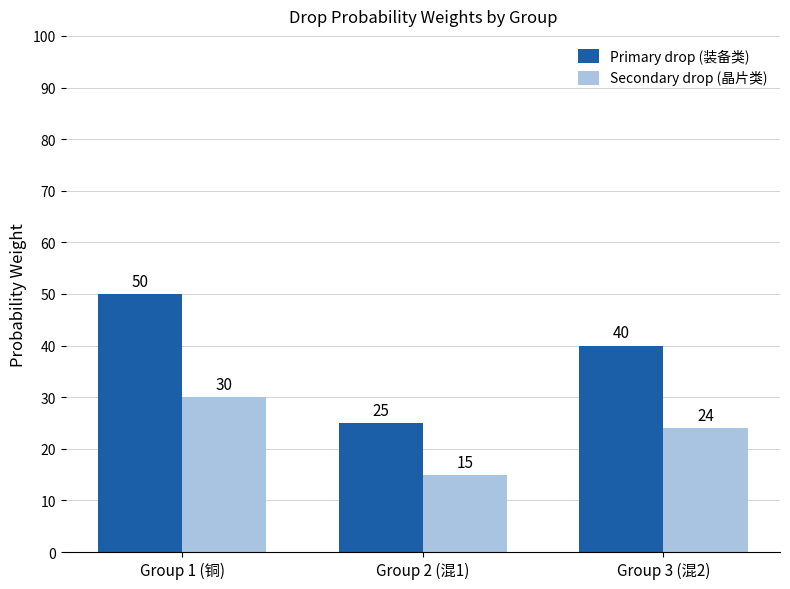

What is the minimum value shown in the chart?

15